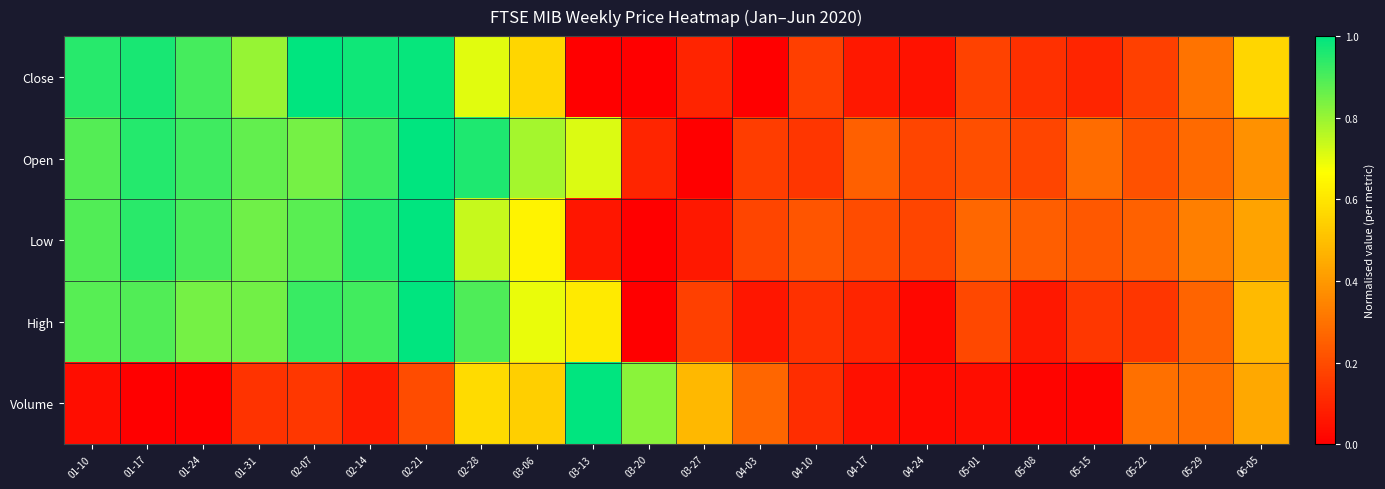

Reading left to right, what are all the values shown in this chart?

Close: 01-10=0.9	01-17=1.0	01-24=0.9	01-31=0.8	02-07=1.0	02-14=1.0	02-21=1.0	02-28=0.7	03-06=0.6	03-13=0.0	03-20=0.0	03-27=0.1	04-03=0.0	04-10=0.2	04-17=0.1	04-24=0.1	05-01=0.2	05-08=0.1	05-15=0.1	05-22=0.2	05-29=0.3	06-05=0.6
Open: 01-10=0.9	01-17=0.9	01-24=0.9	01-31=0.9	02-07=0.8	02-14=0.9	02-21=1.0	02-28=1.0	03-06=0.8	03-13=0.7	03-20=0.1	03-27=0.0	04-03=0.2	04-10=0.1	04-17=0.3	04-24=0.2	05-01=0.2	05-08=0.2	05-15=0.3	05-22=0.2	05-29=0.3	06-05=0.4
Low: 01-10=0.9	01-17=0.9	01-24=0.9	01-31=0.9	02-07=0.9	02-14=1.0	02-21=1.0	02-28=0.7	03-06=0.6	03-13=0.1	03-20=0.0	03-27=0.1	04-03=0.2	04-10=0.2	04-17=0.2	04-24=0.2	05-01=0.3	05-08=0.2	05-15=0.2	05-22=0.3	05-29=0.3	06-05=0.4
High: 01-10=0.9	01-17=0.9	01-24=0.8	01-31=0.8	02-07=0.9	02-14=0.9	02-21=1.0	02-28=0.9	03-06=0.7	03-13=0.6	03-20=0.0	03-27=0.2	04-03=0.1	04-10=0.1	04-17=0.1	04-24=0.0	05-01=0.2	05-08=0.1	05-15=0.1	05-22=0.1	05-29=0.3	06-05=0.5
Volume: 01-10=0.0	01-17=0.0	01-24=0.0	01-31=0.1	02-07=0.1	02-14=0.1	02-21=0.2	02-28=0.6	03-06=0.5	03-13=1.0	03-20=0.8	03-27=0.5	04-03=0.3	04-10=0.1	04-17=0.0	04-24=0.0	05-01=0.0	05-08=0.0	05-15=0.0	05-22=0.3	05-29=0.3	06-05=0.4